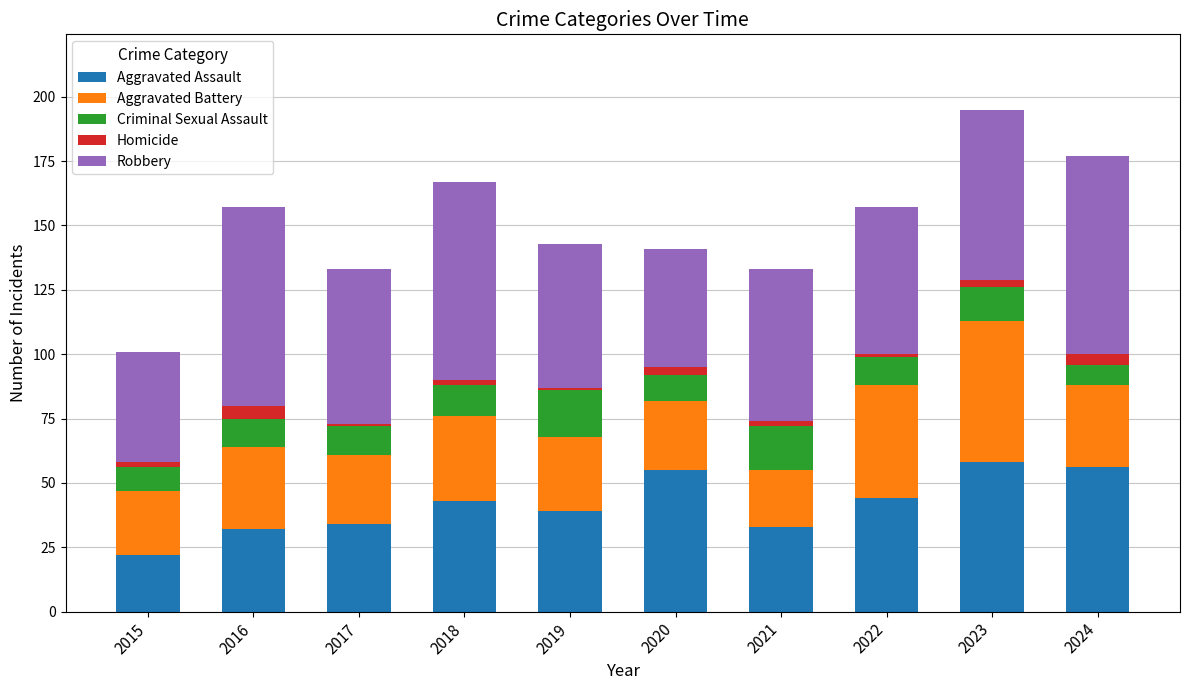

What is the total value across all series at 2022?

157